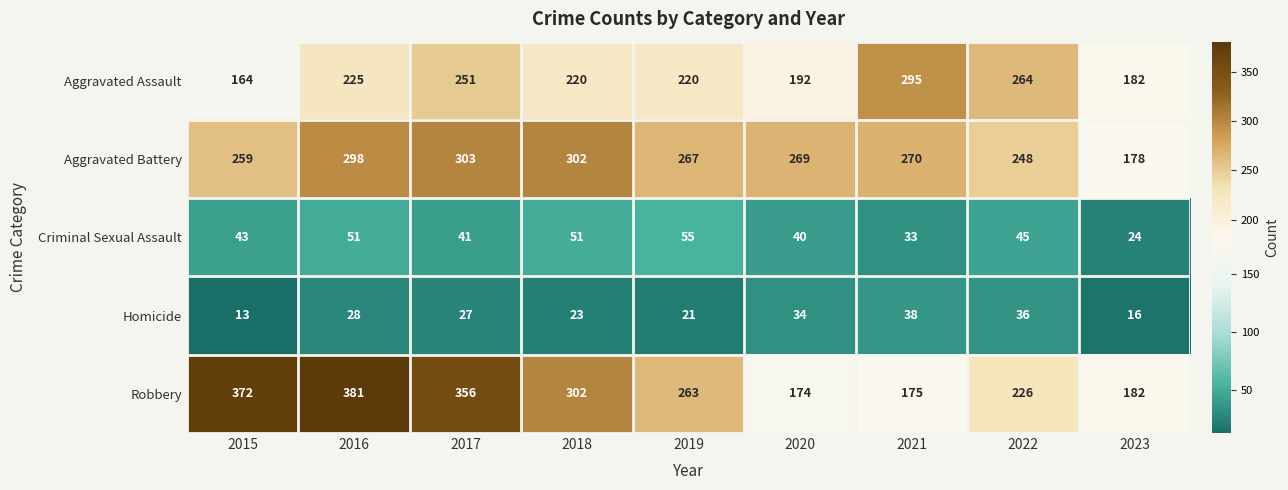

At which label is Criminal Sexual Assault closest to 39?

2020